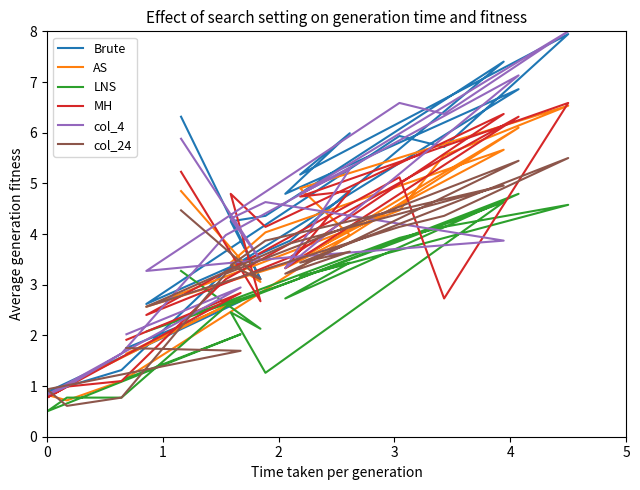

How many times do Brute and MH cross each other?

3